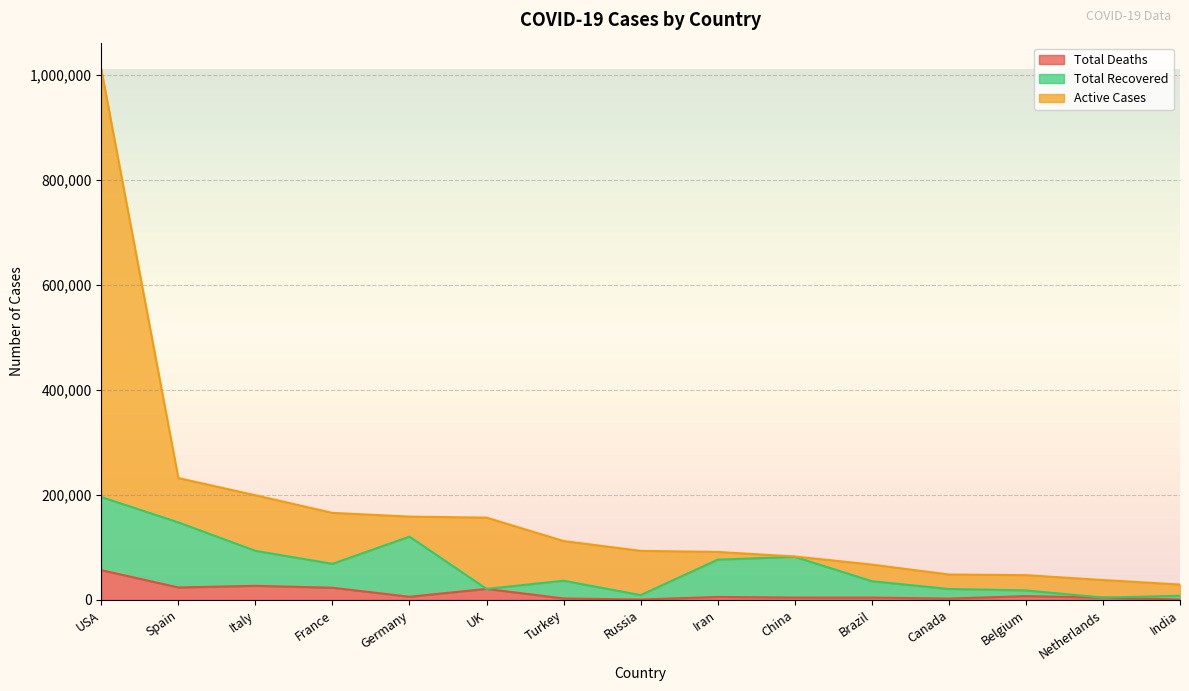

At how many categories does at least one series exceed 380811?

1